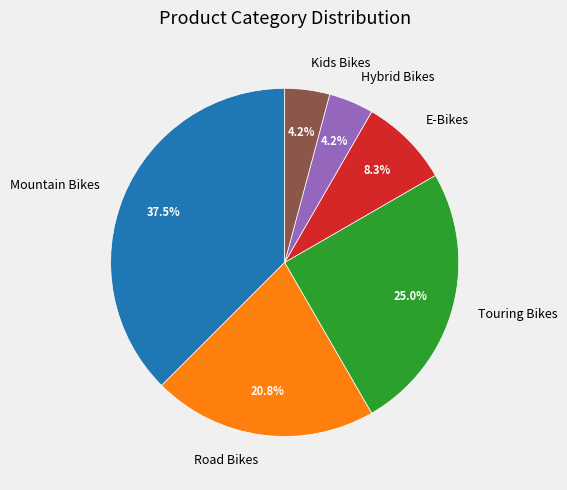

The Touring Bikes slice represents 35% of the pie. True or false?

False